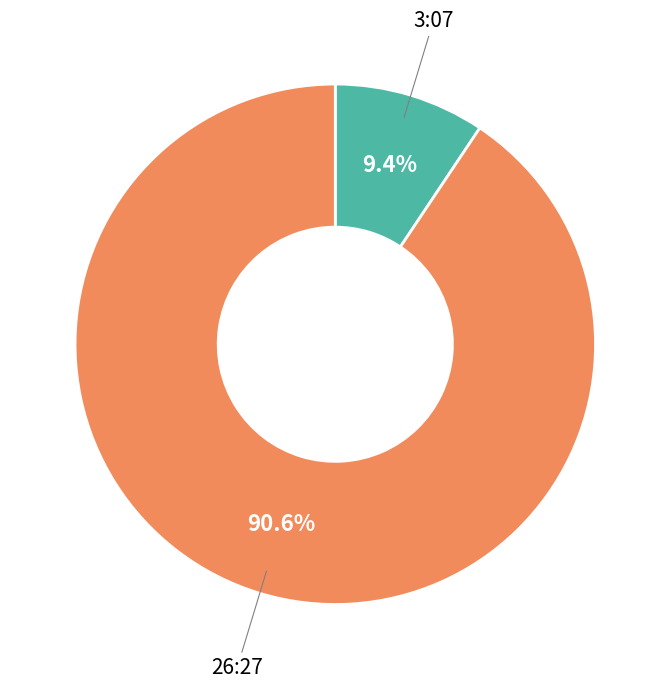

Rank the categories by value from lowest to highest.

3:07, 26:27